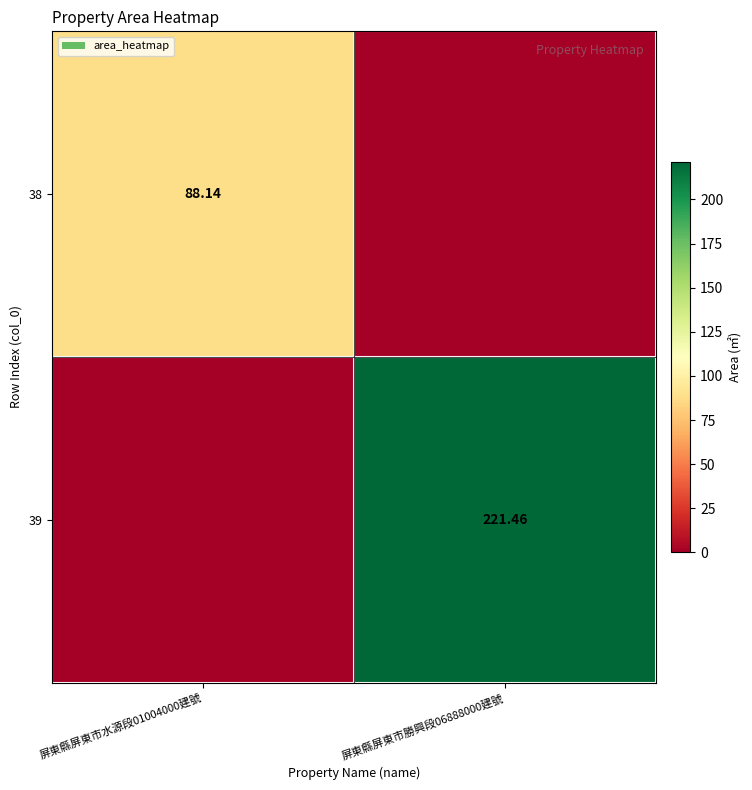

What is the total value across all series at 屏東縣屏東市勝興段06888000建號?

221.5